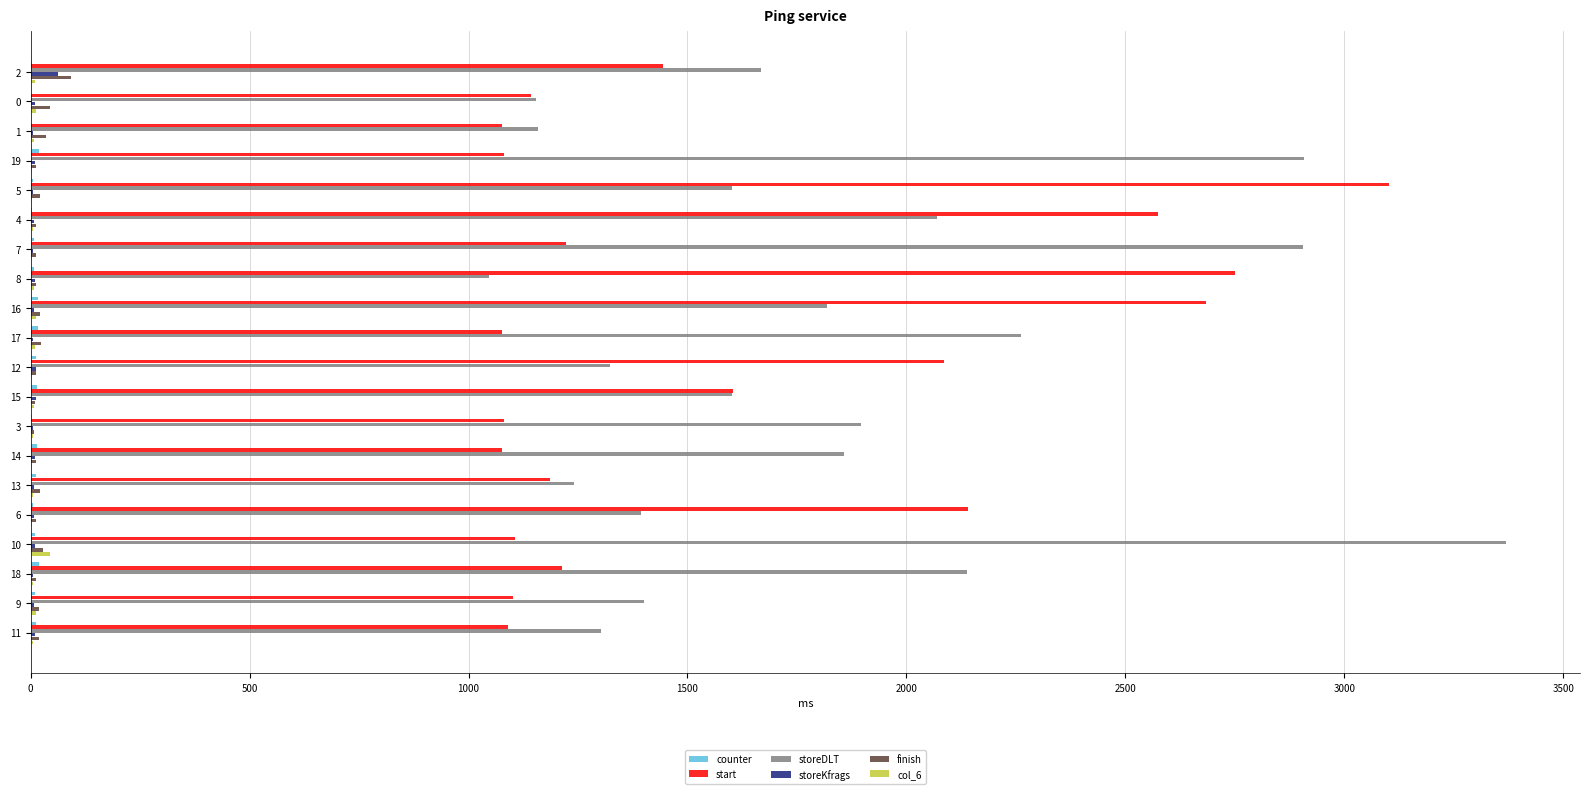

Is the value of start at 12 greater than the value of storeDLT at 15?

Yes